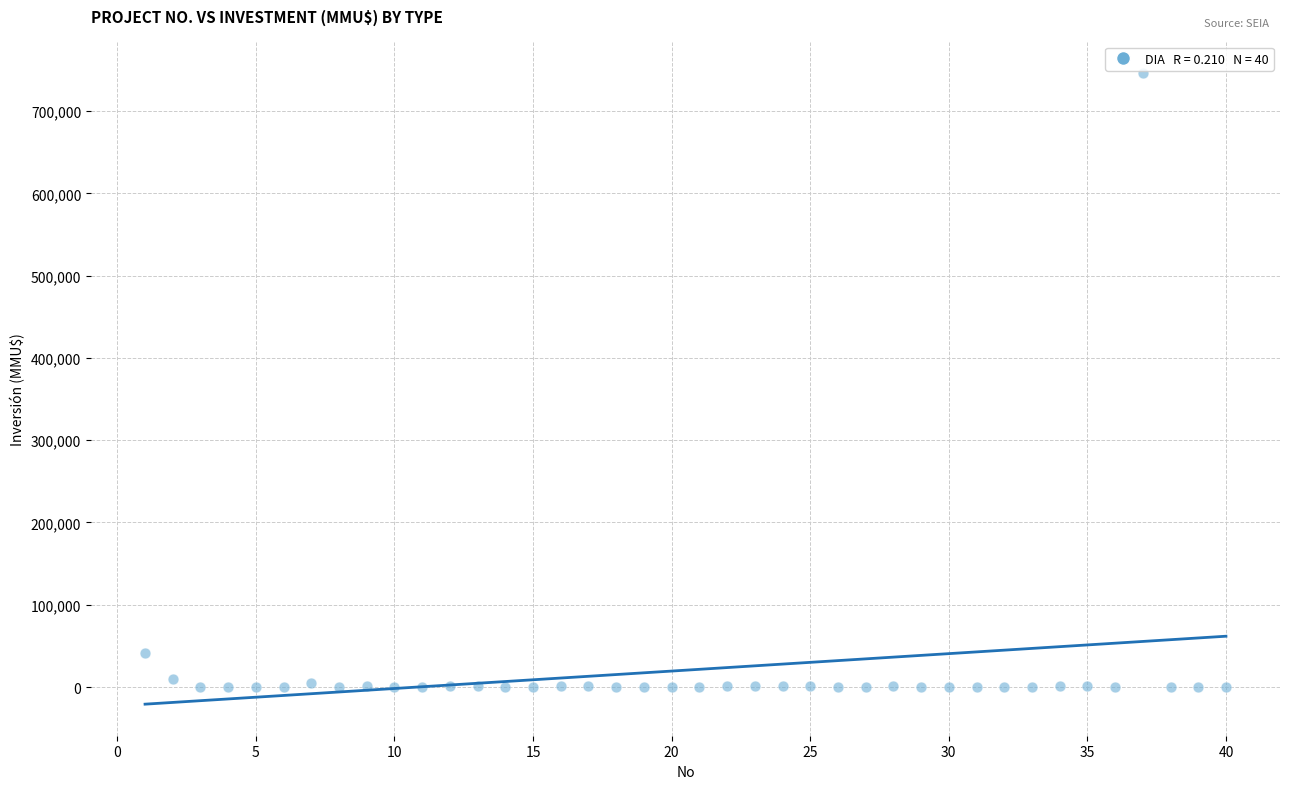

What is the range of Y values (max minus min)?

746318